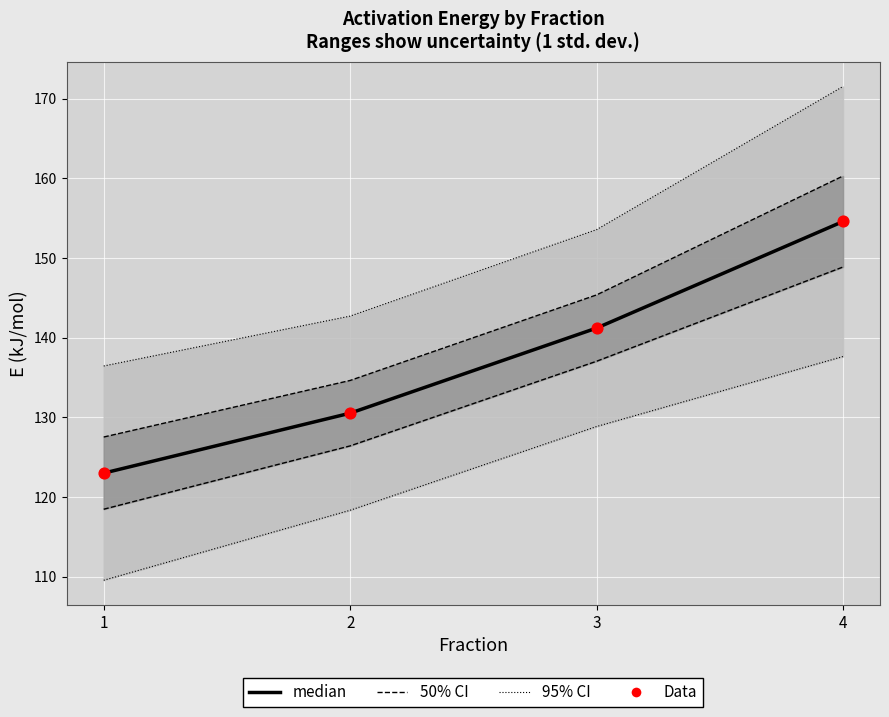

Which series has the widest spread of Y values?

median